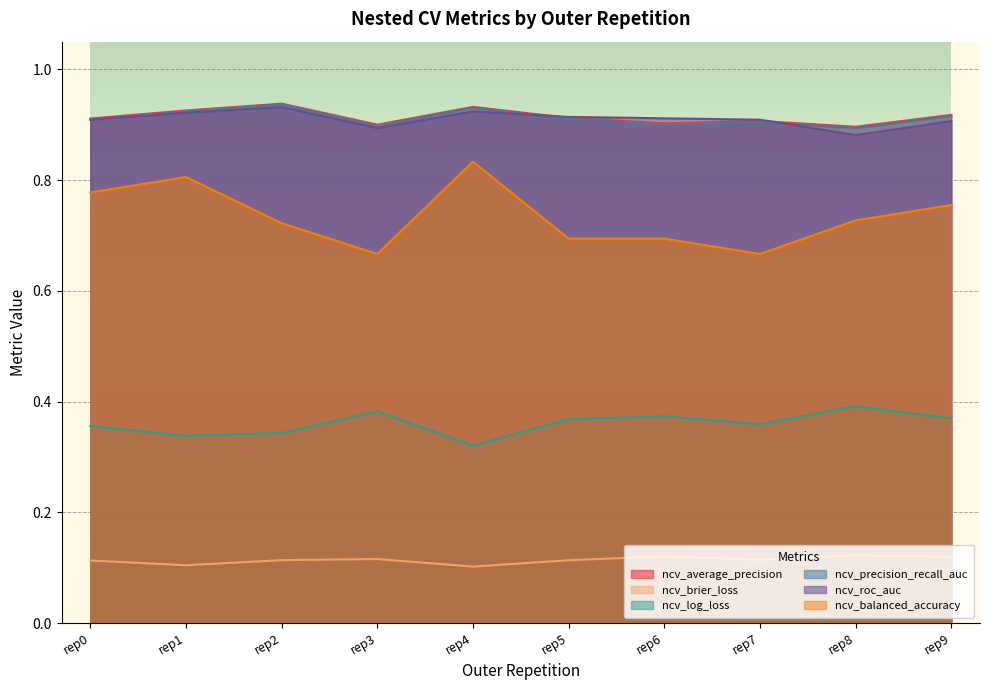

What is the value of the ncv_roc_auc point at the 9th from the left?

0.9